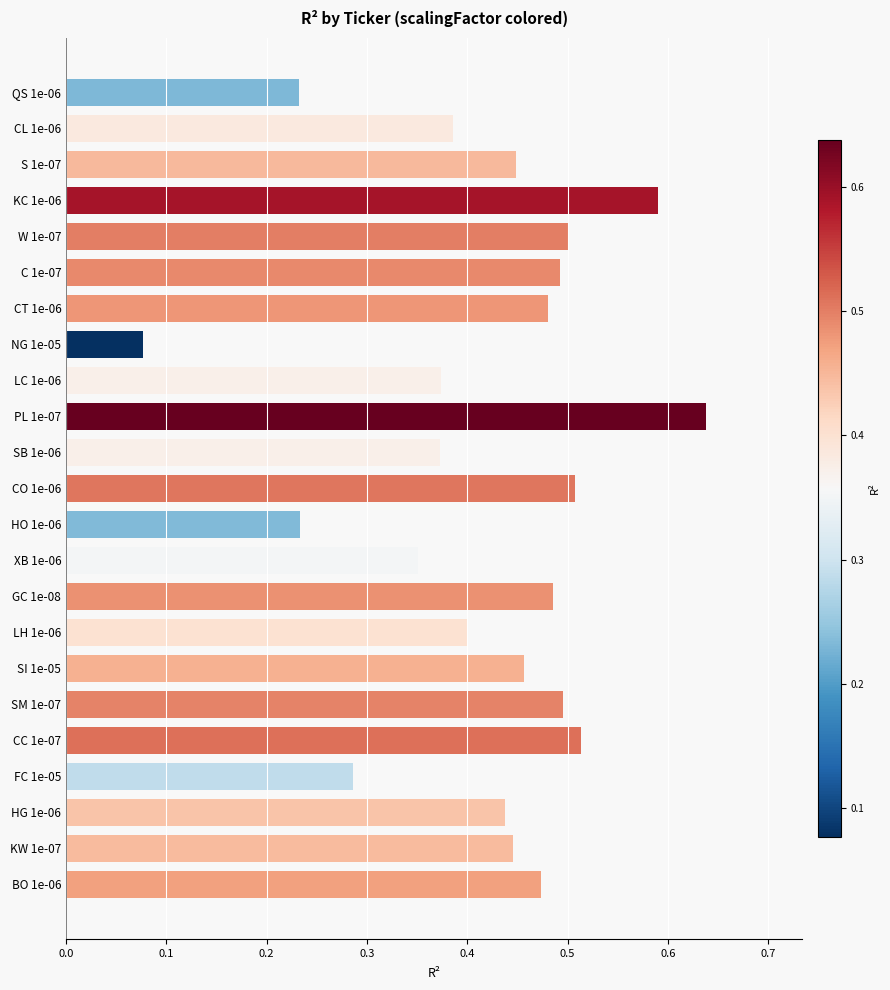

At which category does the chart reach its minimum across all series?

NG 1e-05